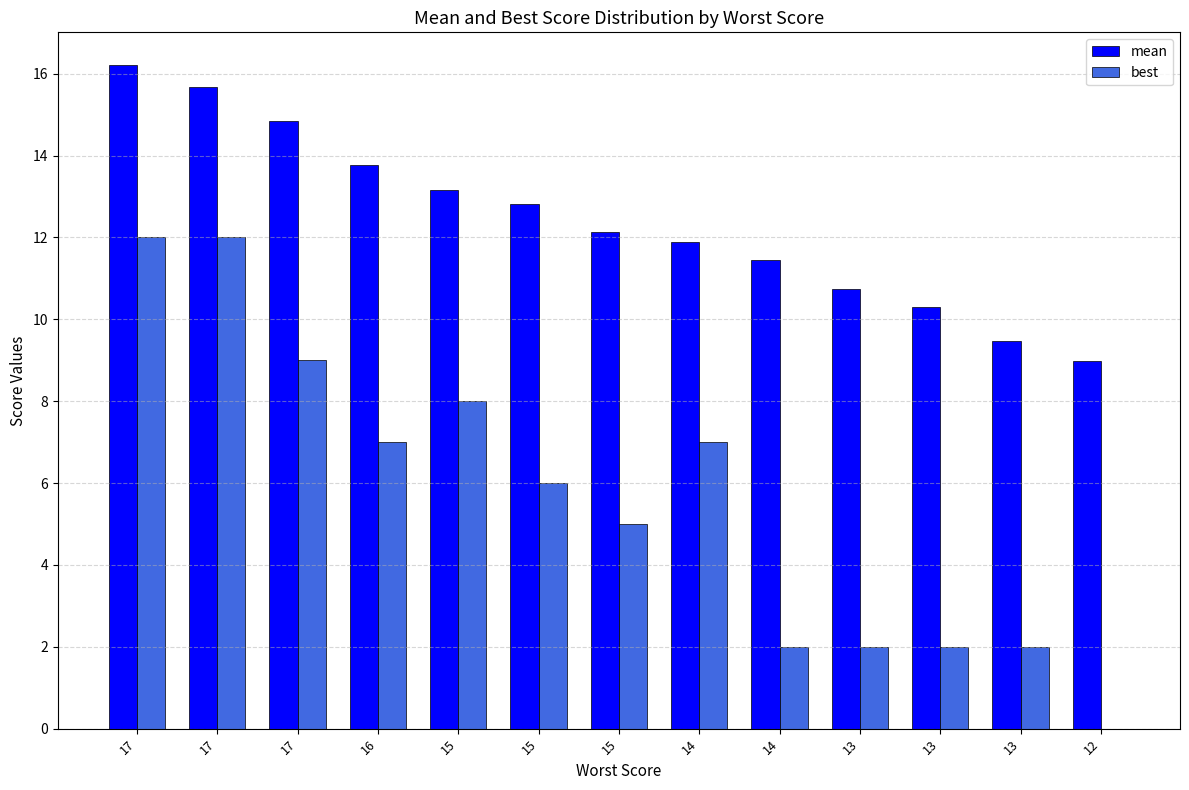

Reading left to right, list all the values displayed in this chart.

mean: 16.2	15.7	14.8	13.8	13.2	12.8	12.1	11.9	11.4	10.7	10.3	9.5	9.0
best: 12.0	12.0	9.0	7.0	8.0	6.0	5.0	7.0	2.0	2.0	2.0	2.0	0.0